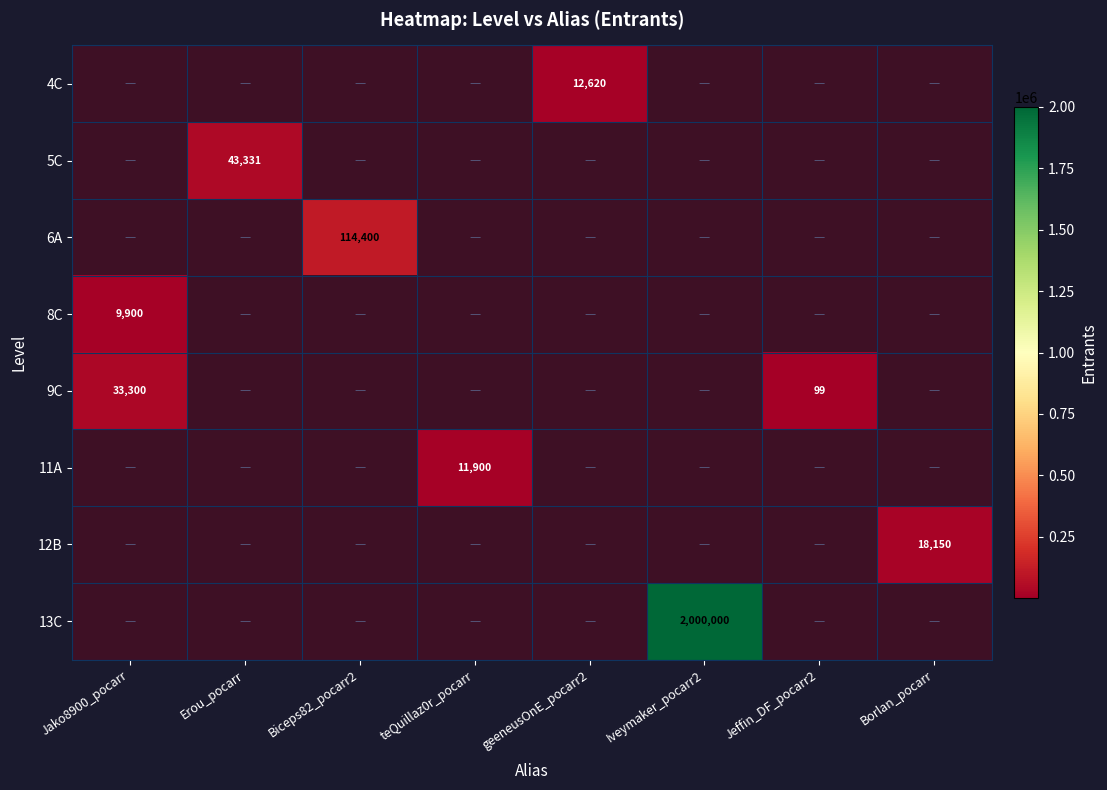

List the series in order of their peak value, highest first.

13C, 6A, 5C, 9C, 12B, 4C, 11A, 8C